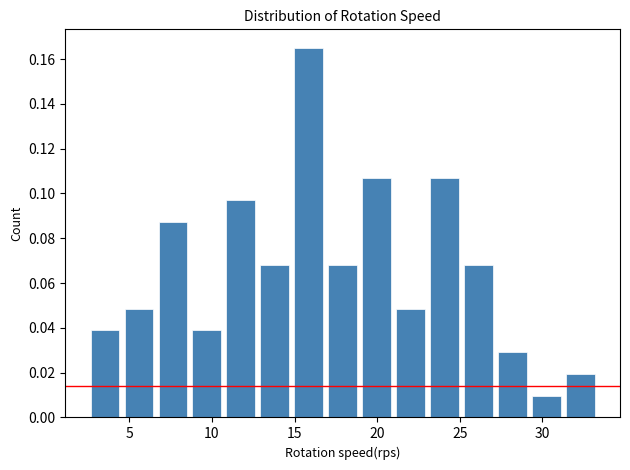

Reading left to right, transcribe this chart: for each bar, give the range it covers on the x-axis and its height. Neither the bar edges nor the heights are printed on the chart, so give them approximately, as read against the axes.

2.5 to 4.5: 0.038
4.5 to 6.5: 0.048
6.5 to 8.5: 0.088
8.5 to 10.5: 0.038
10.5 to 13.0: 0.098
13.0 to 15.0: 0.068
15.0 to 17.0: 0.166
17.0 to 19.0: 0.068
19.0 to 21.0: 0.106
21.0 to 23.0: 0.048
23.0 to 25.0: 0.106
25.0 to 27.0: 0.068
27.0 to 29.0: 0.030
29.0 to 31.5: 0.010
31.5 to 33.5: 0.020